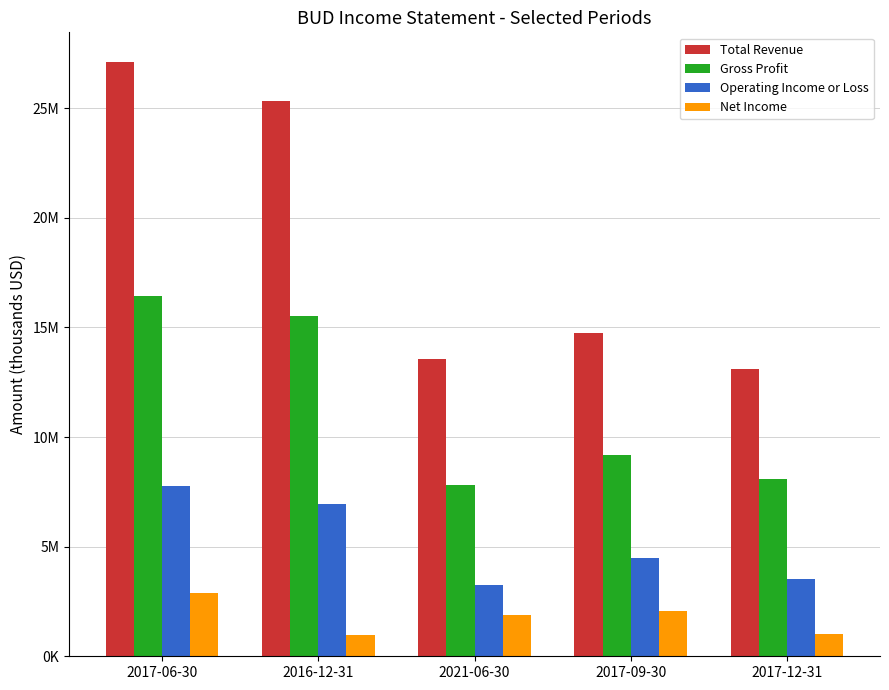

Which has a higher value, 2016-12-31 or 2017-12-31?

2016-12-31